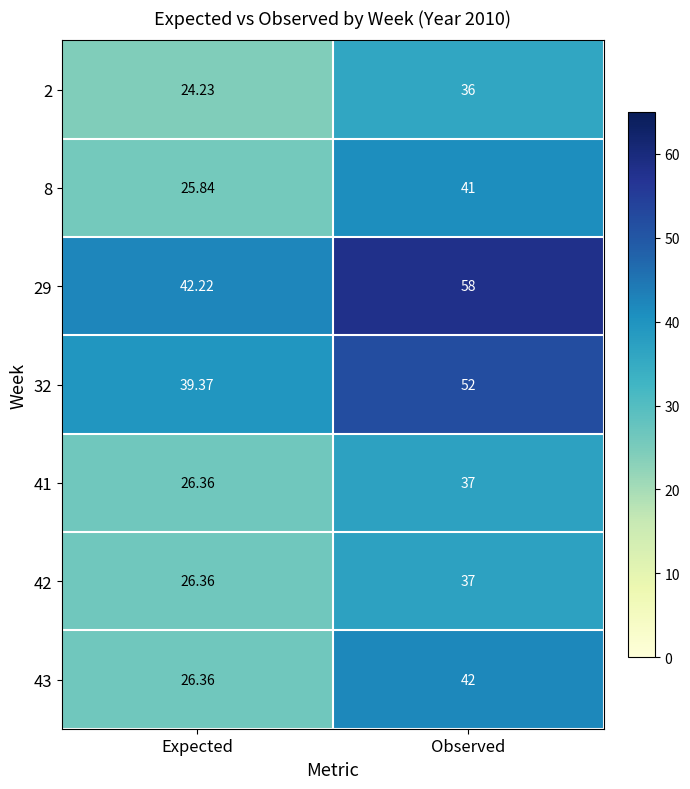

At which category is the sum across all series the highest?

Observed